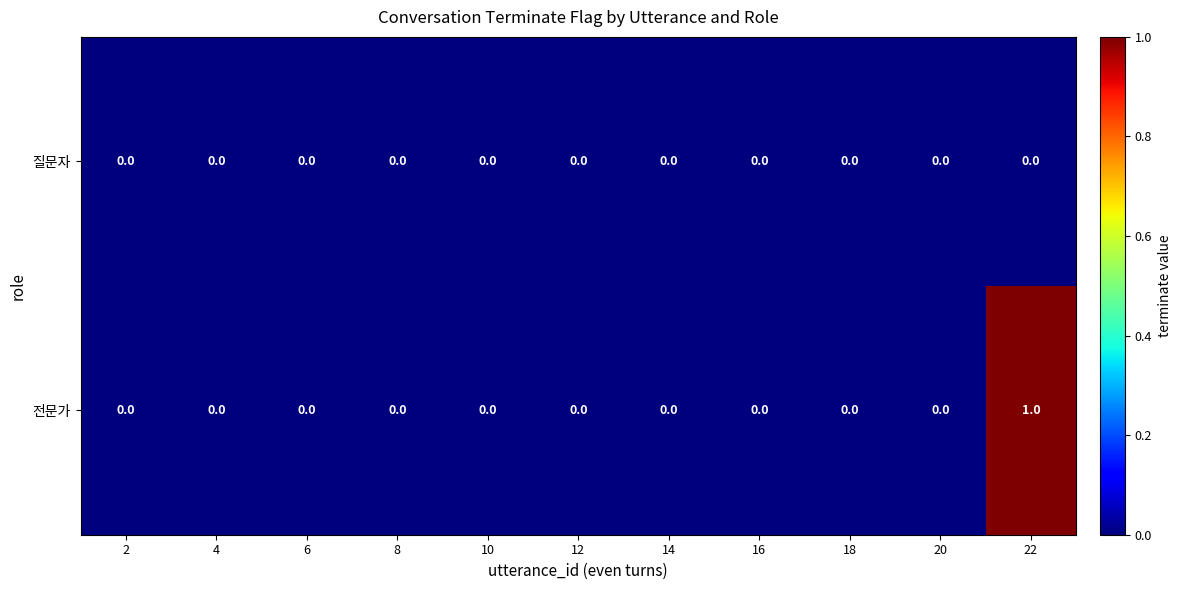

Which series has the largest range (max minus min)?

전문가